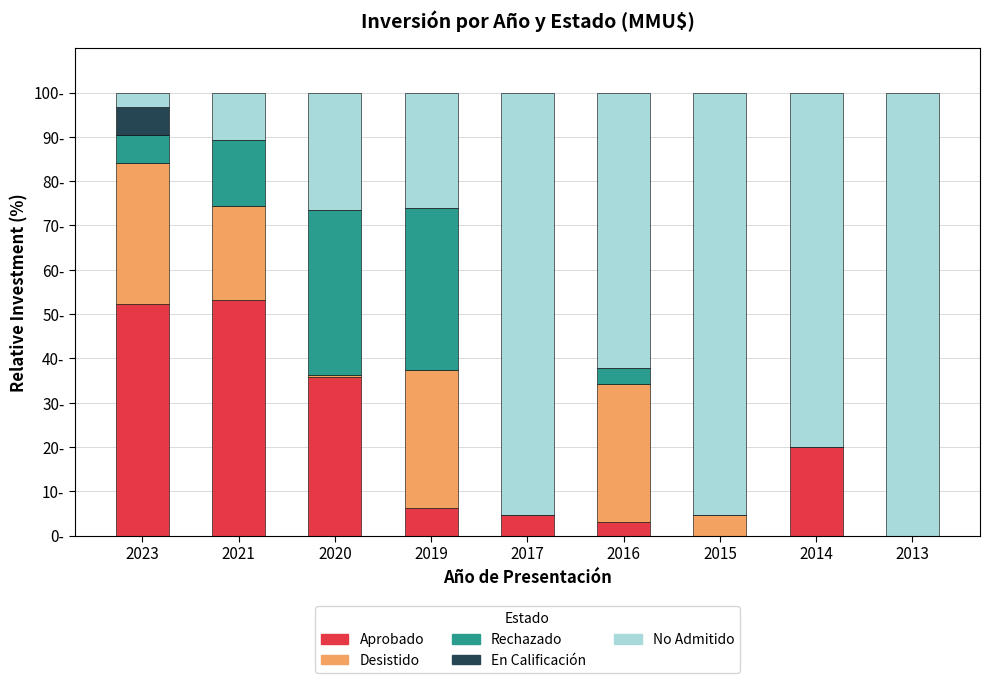

What is the total value across all series at 2016?

100.0